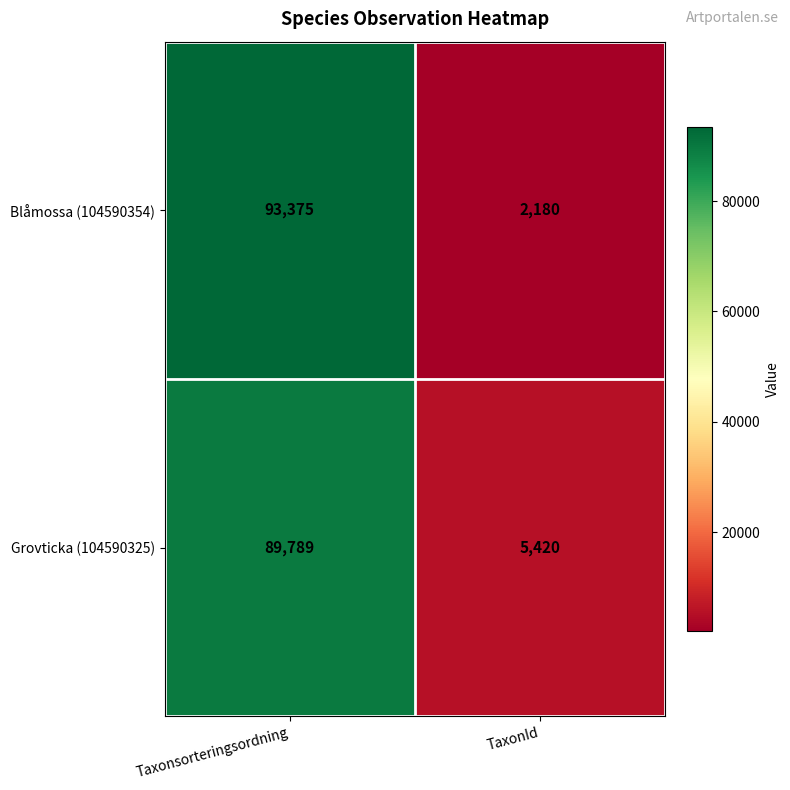

What is the approximate value of Blåmossa (104590354) at TaxonId, to the nearest 100?

2200